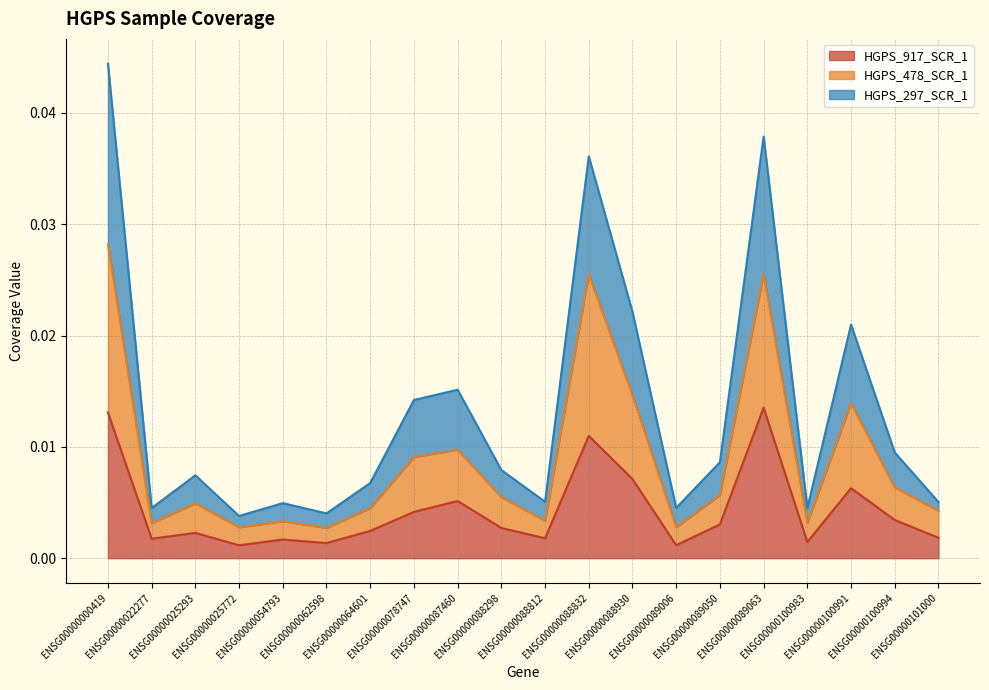

At which label does HGPS_478_SCR_1 reach its minimum?

ENSG00000062598